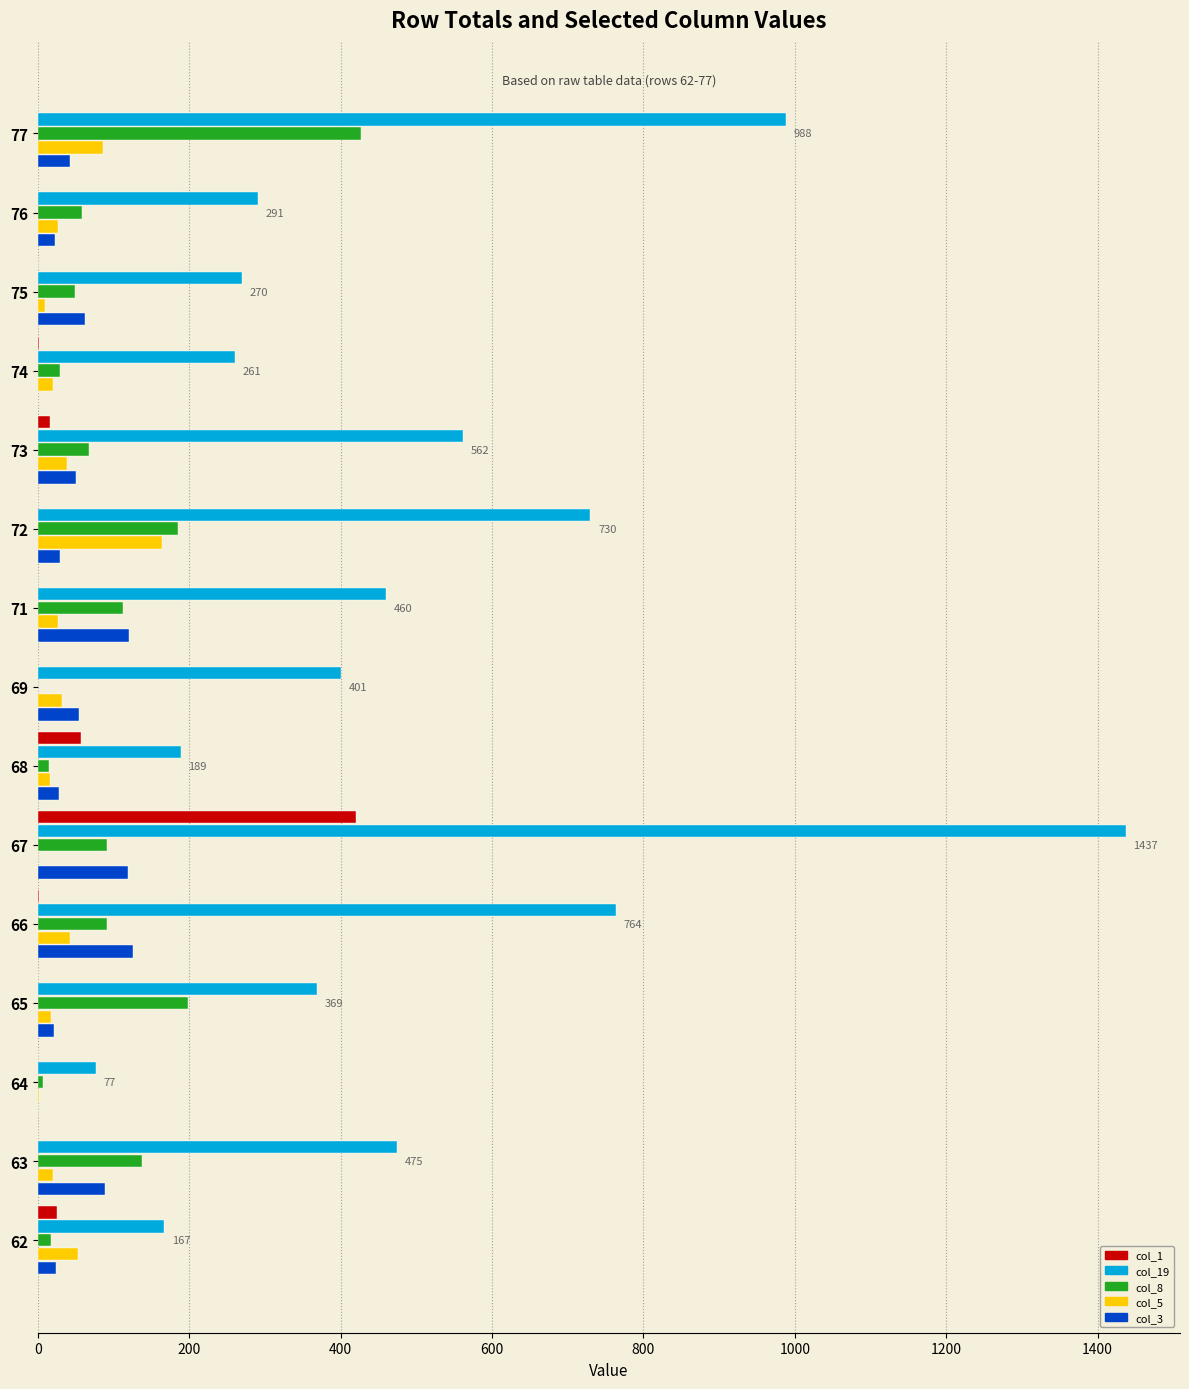

Which category has the highest value across all series?

67